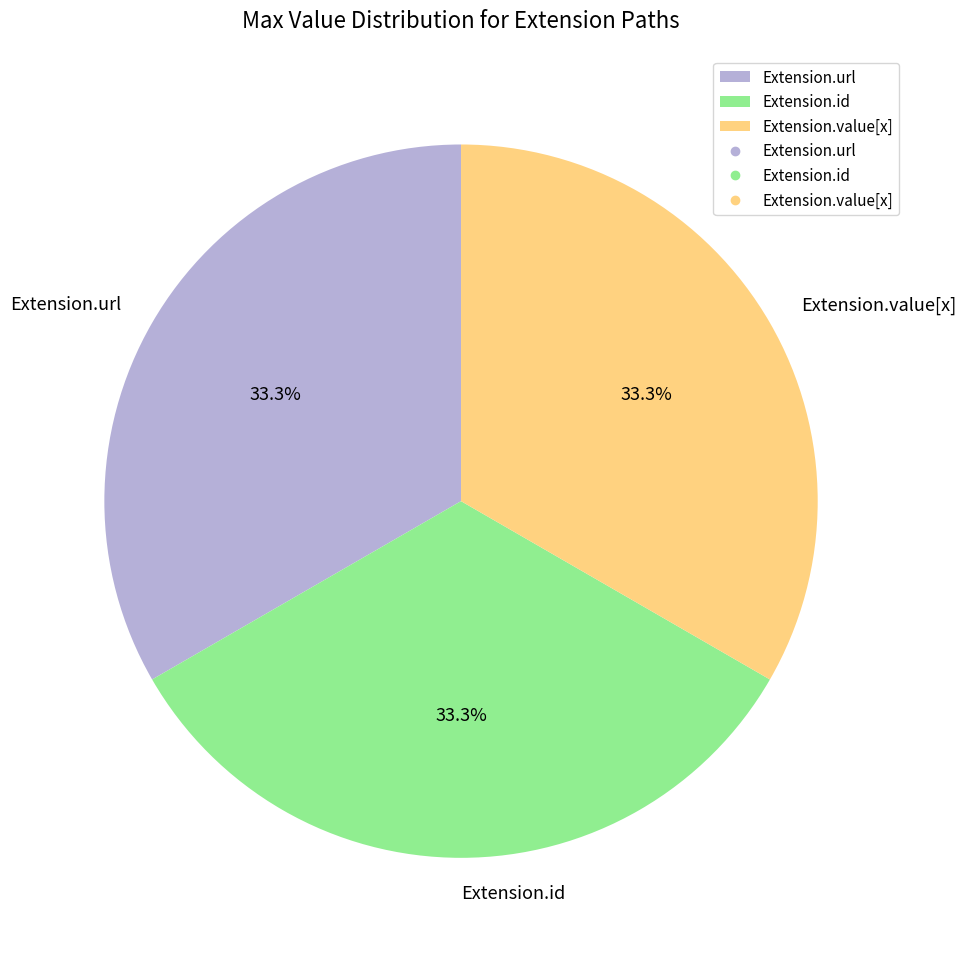

Approximately how many times larger is the value at Extension.id compared to Extension.url?

1.0